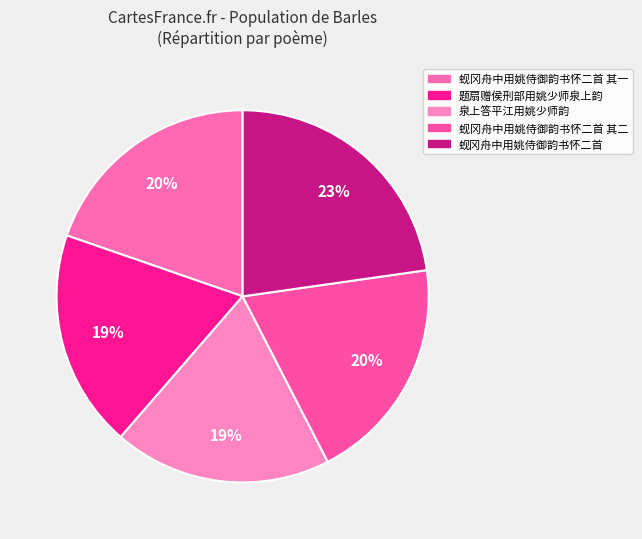

Which category has the smallest portion of the pie?

泉上答平江用姚少师韵